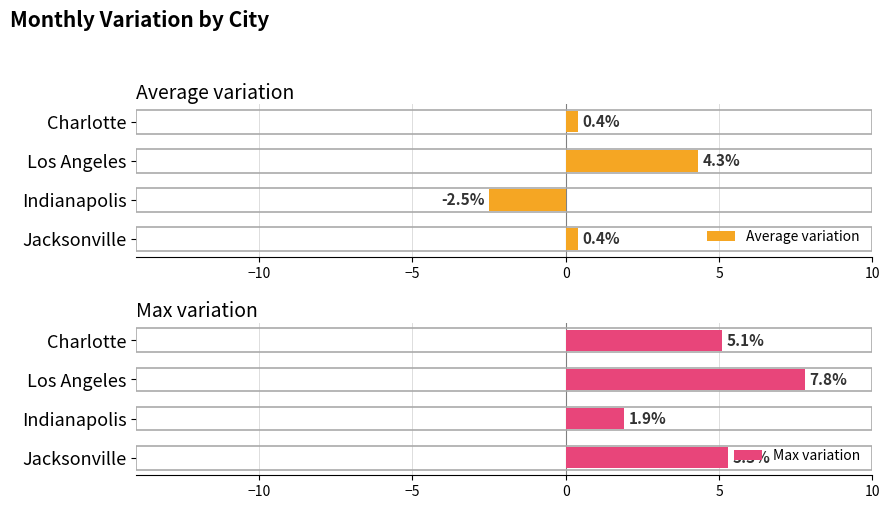

Which category has the lowest value in the Max variation series?

Indianapolis